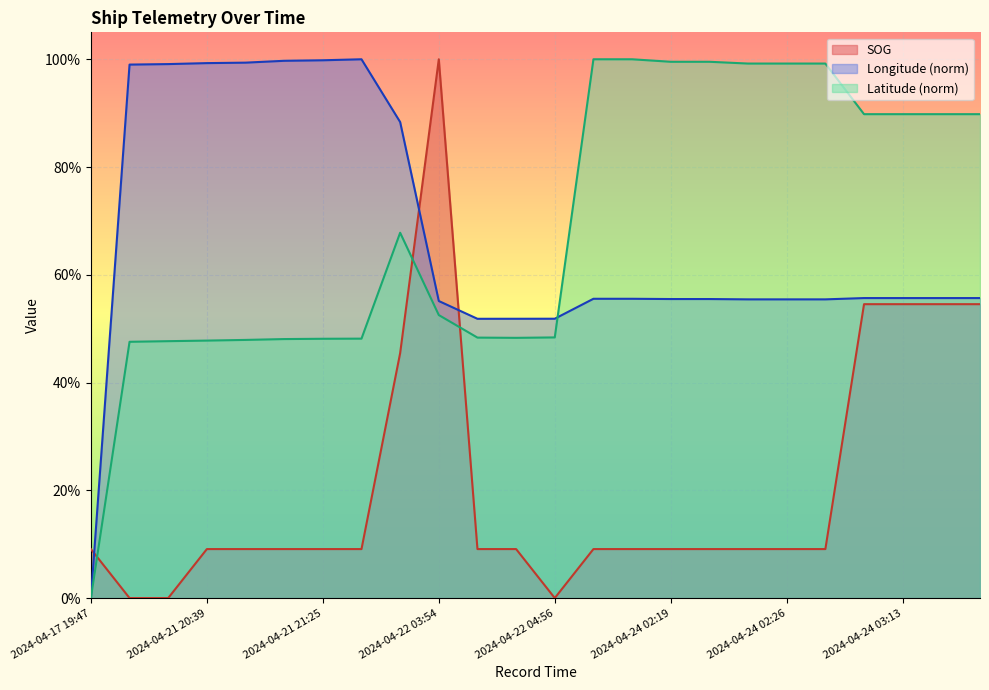

What is the sum of all Longitude values?

16.1